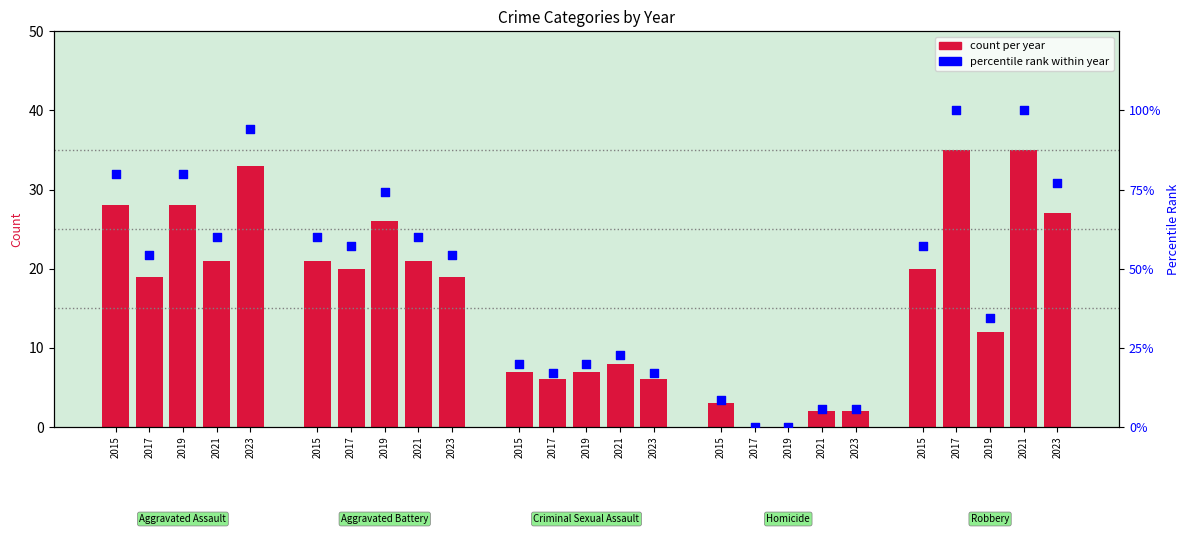

Which series has the largest total across all categories?

percentile rank